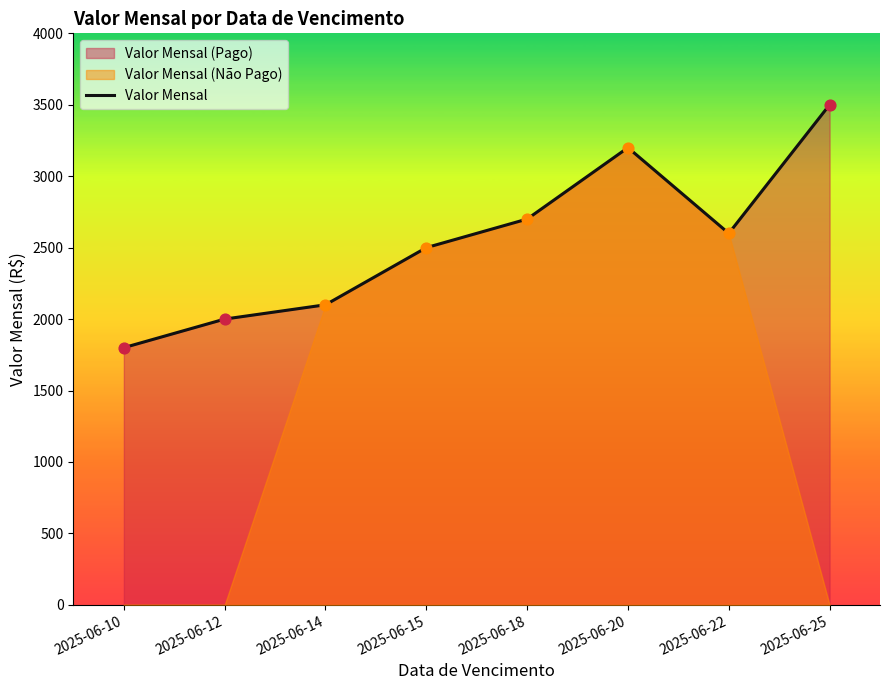

What is the ratio of the value at 2025-06-14 to the value at 2025-06-22?

0.8